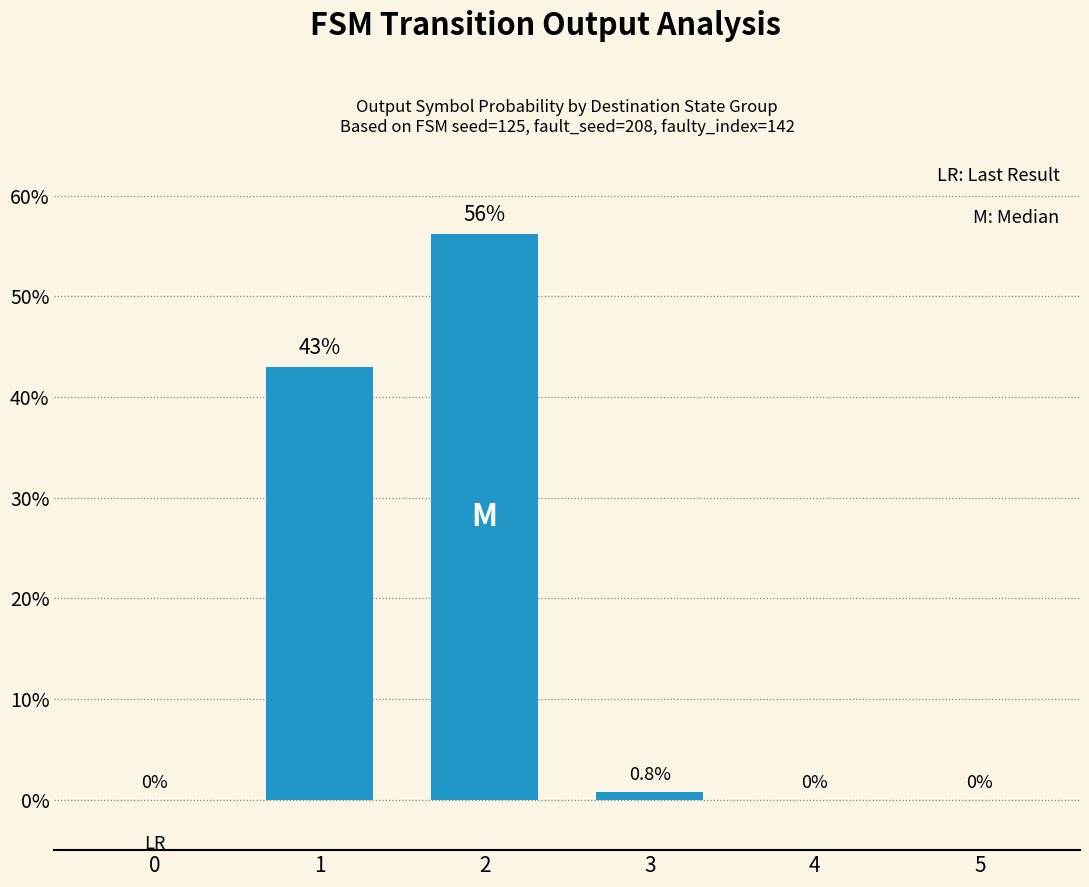

True or false: the data shows 19.0 at 4.

False